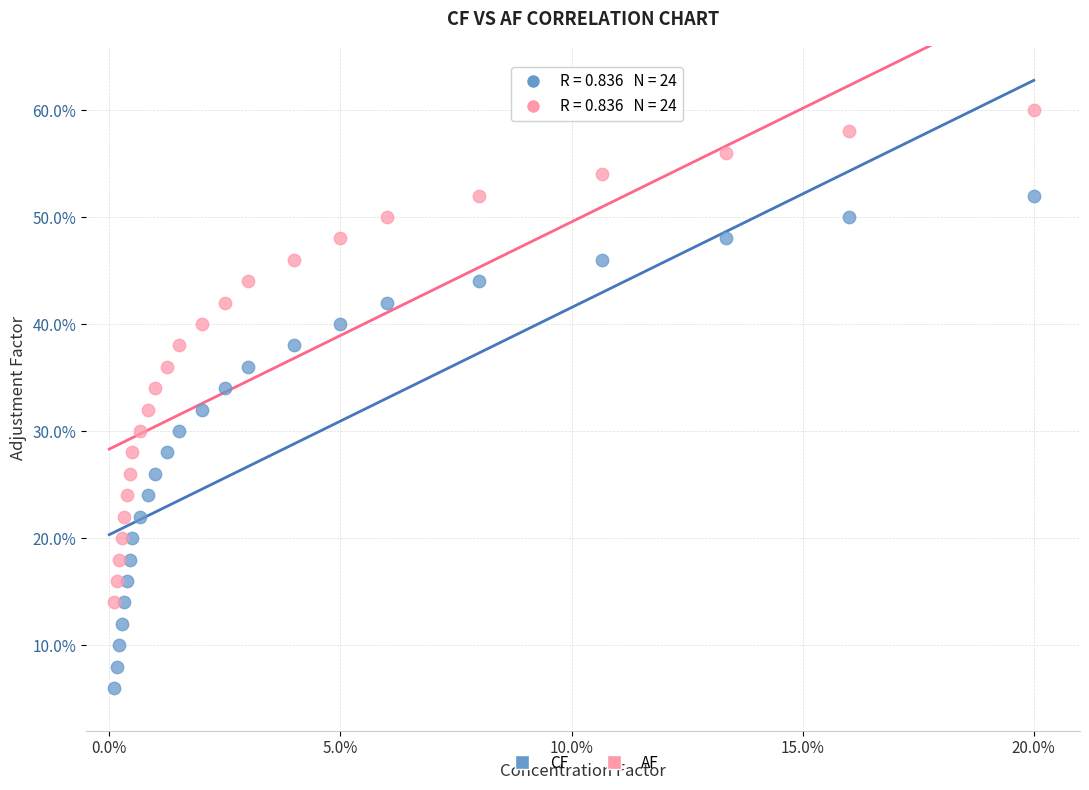

Which series reaches the minimum Y coordinate?

CF